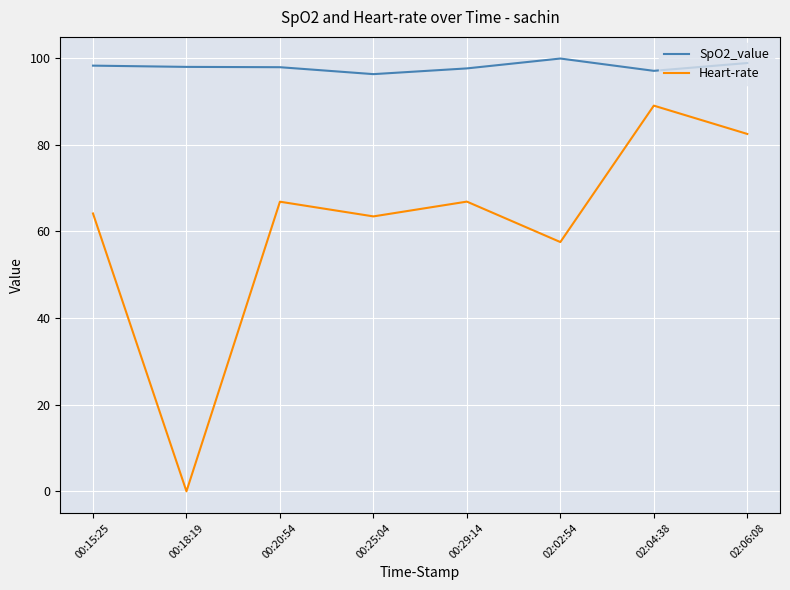

The value of Heart-rate at 00:25:04 is 19.1. True or false?

False